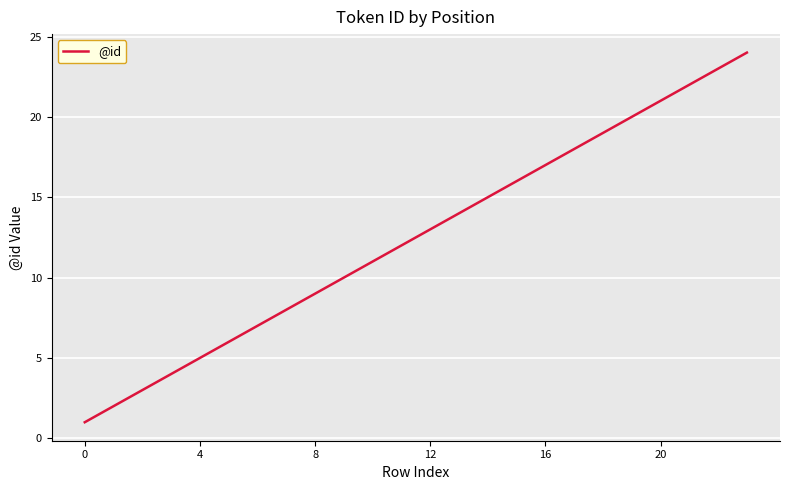

What is the difference between the maximum and minimum values?

23